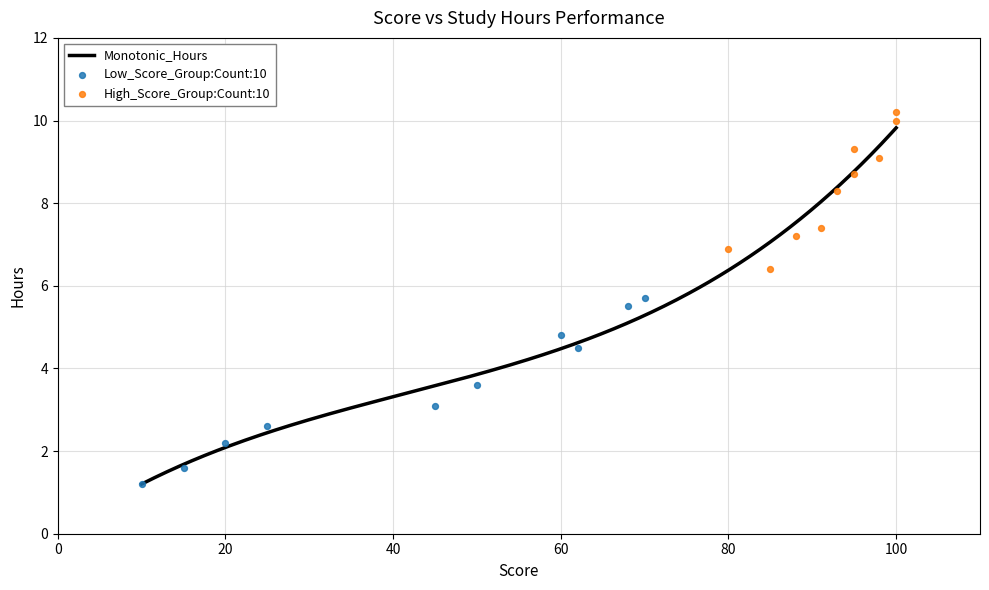

What is the ratio of the value at 100 to the value at 68?

1.8